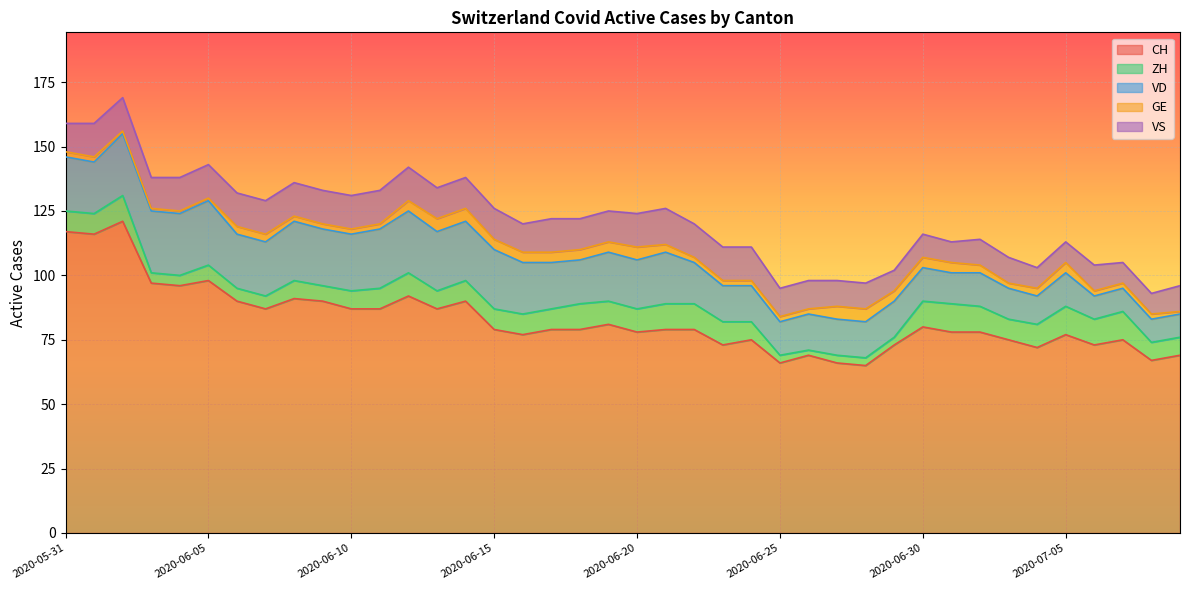

Which label corresponds to the largest value in the chart?

2020-06-02